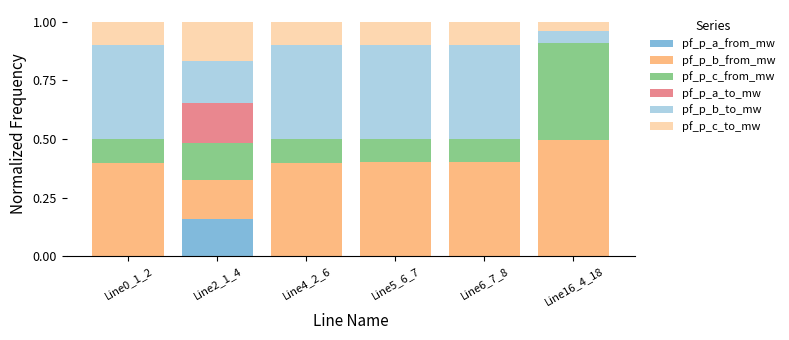

Is it true that pf_p_a_from_mw equals 0.0 at Line0_1_2?

True